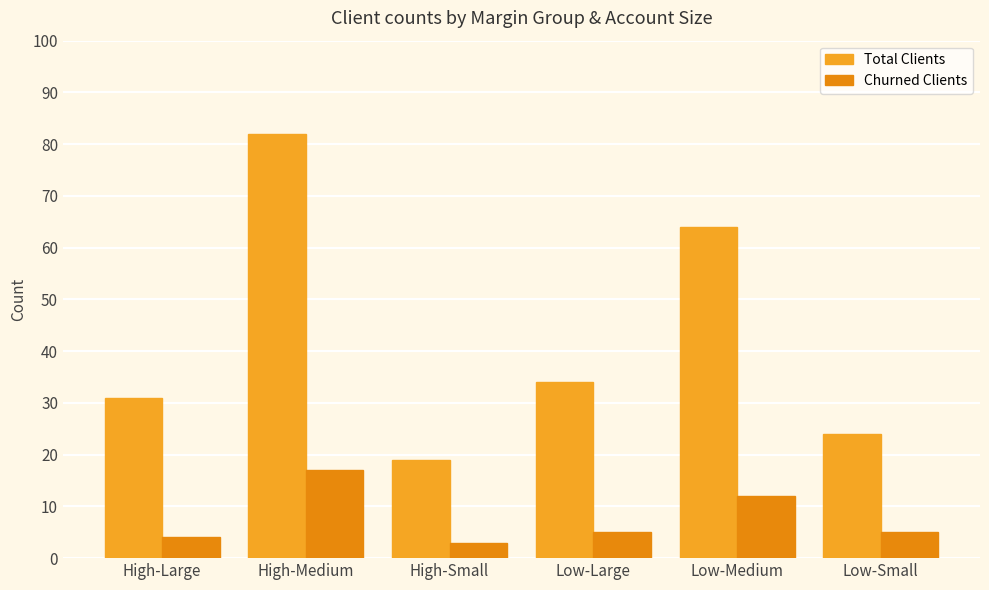

Rank the series by their average value, from highest to lowest.

Total Clients, Churned Clients